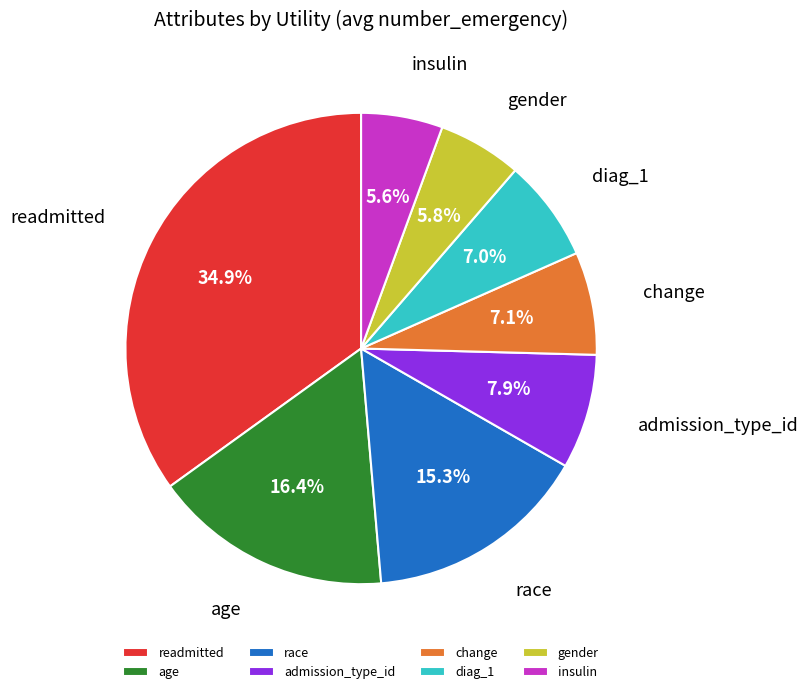

Count the number of slices in the pie.

8